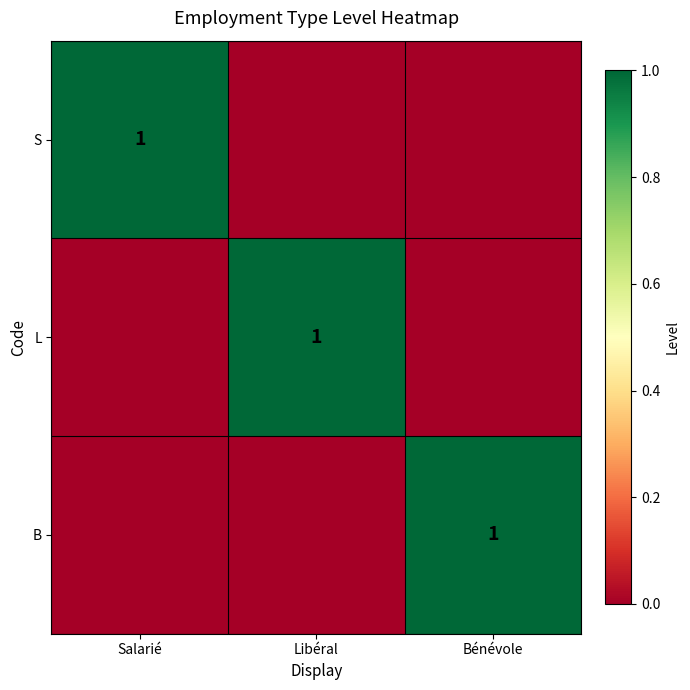

The value of S at Salarié is 1. True or false?

True